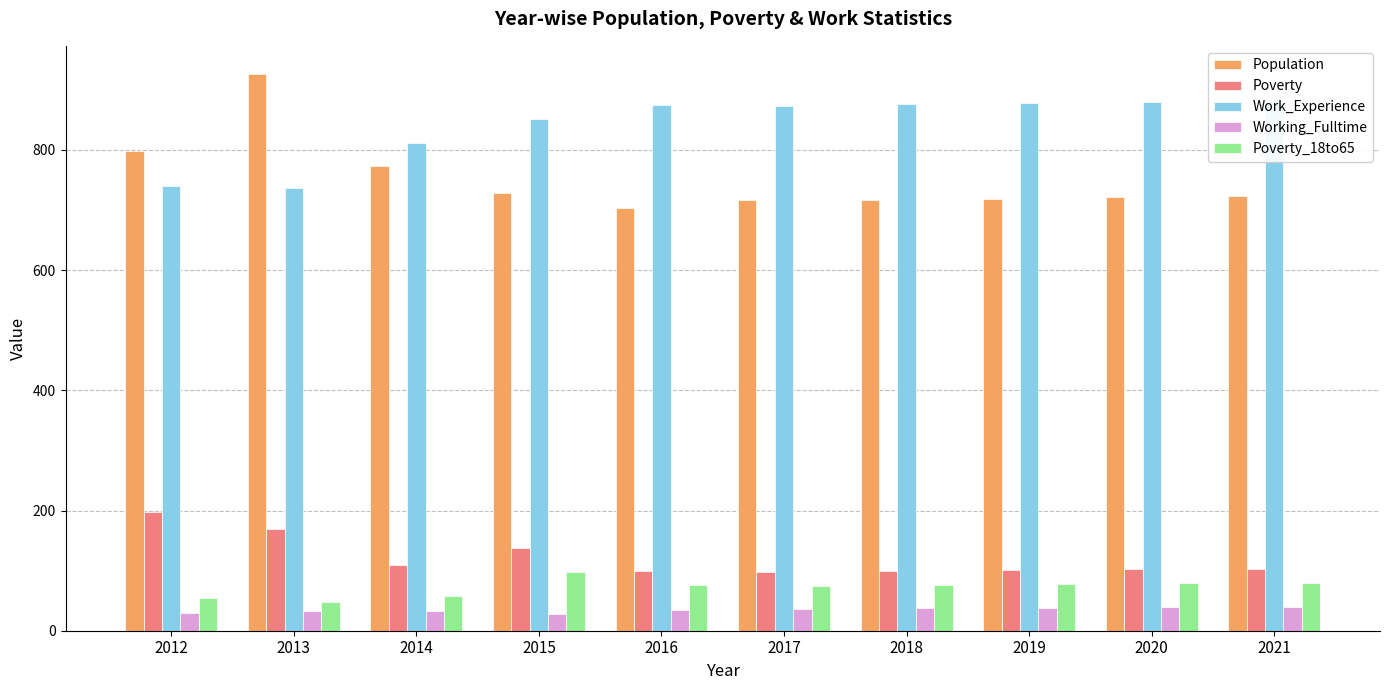

Rank the series by their maximum value, from highest to lowest.

Population, Work_Experience, Poverty, Poverty_18to65, Working_Fulltime